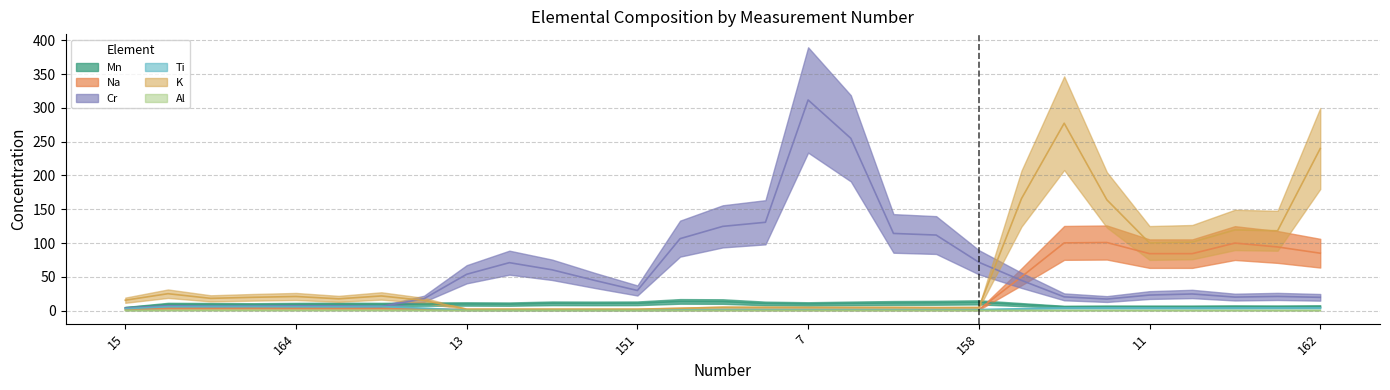

Where is the first local maximum for K?

163